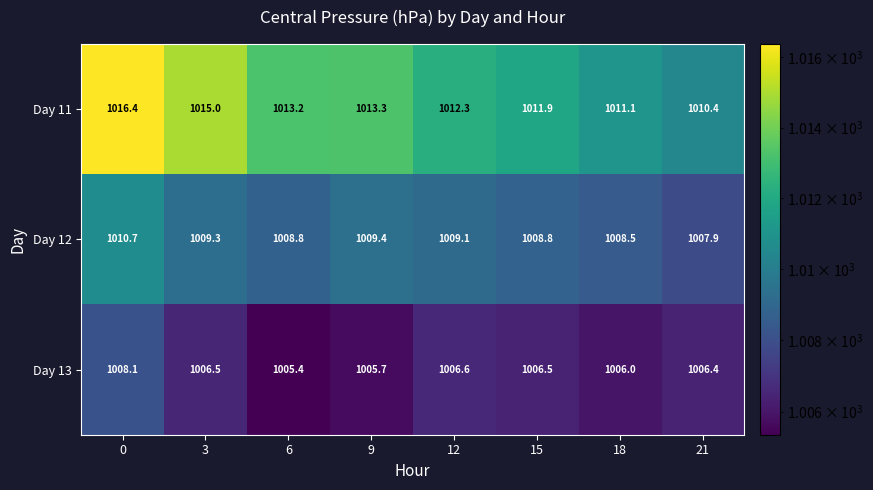

What is the total value across all series at 12?

3028.0